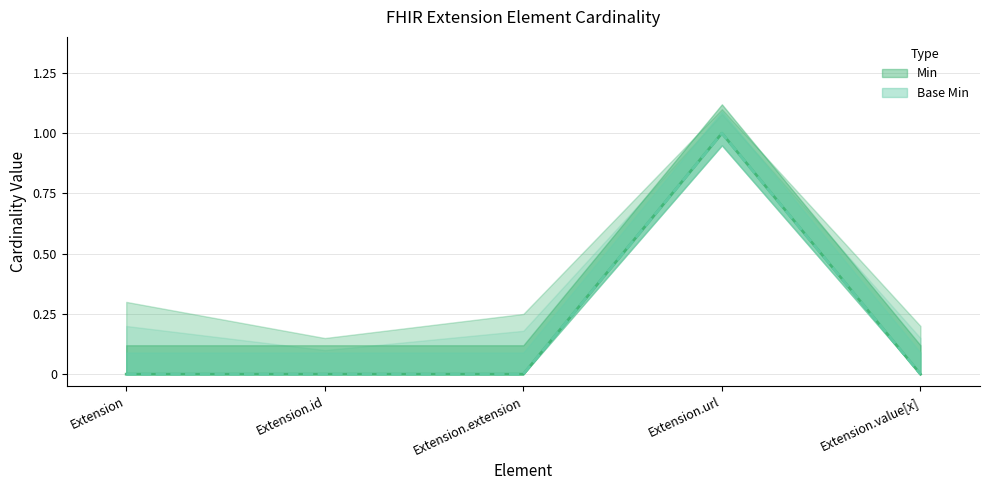

Reading right to left, what are all the values shown in this chart?

Min: 0	1	0	0	0
Base Min: 0	1	0	0	0